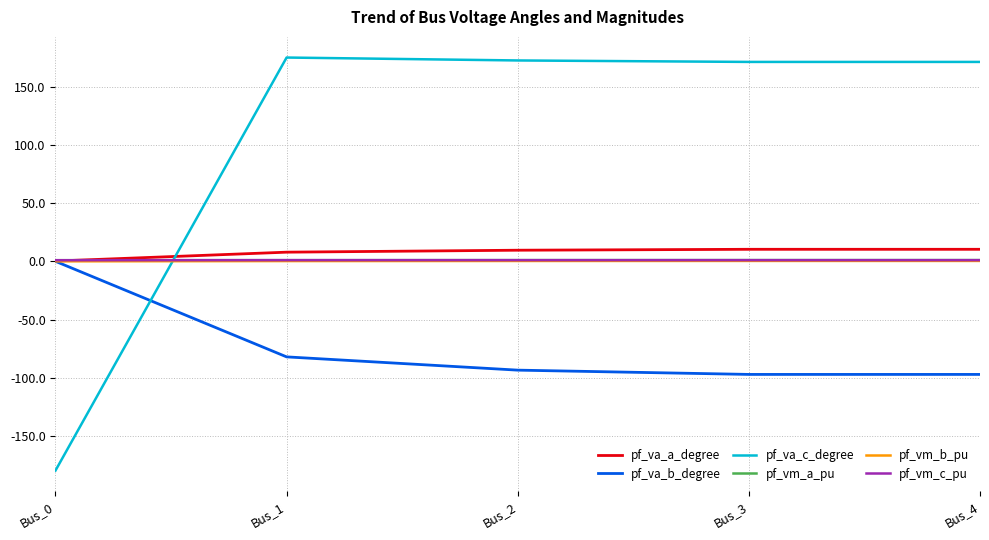

Is it true that pf_va_b_degree equals -138.3 at Bus_2?

False